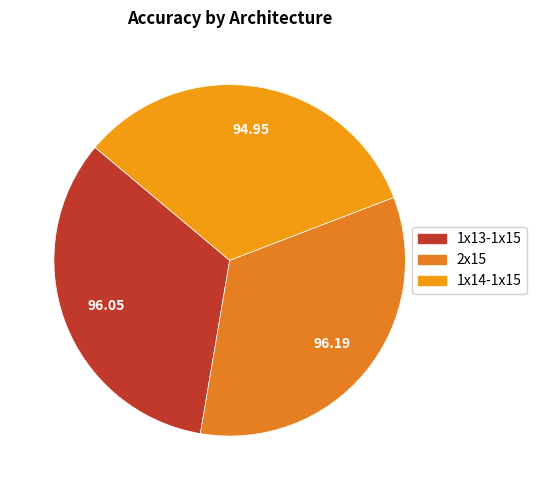

How many segments does this pie chart have?

3